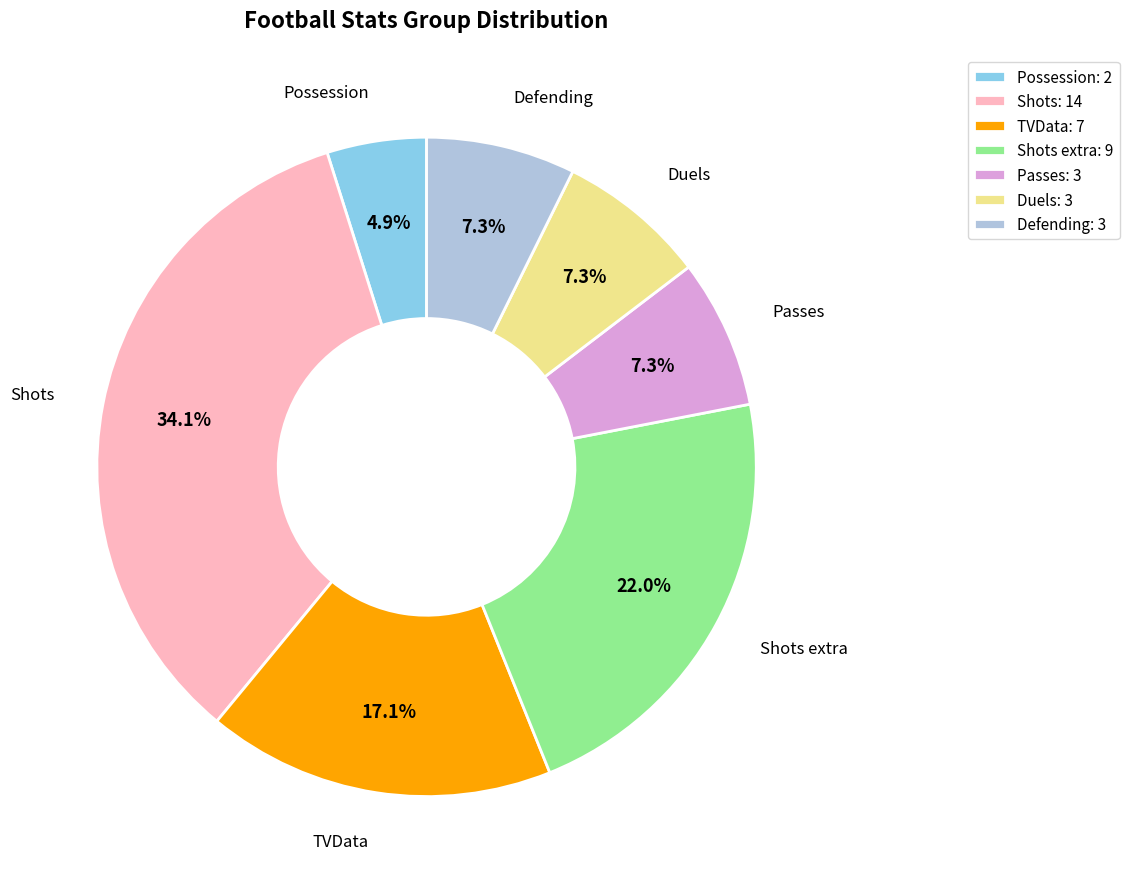

What portion of the pie excludes Shots?

65.9%